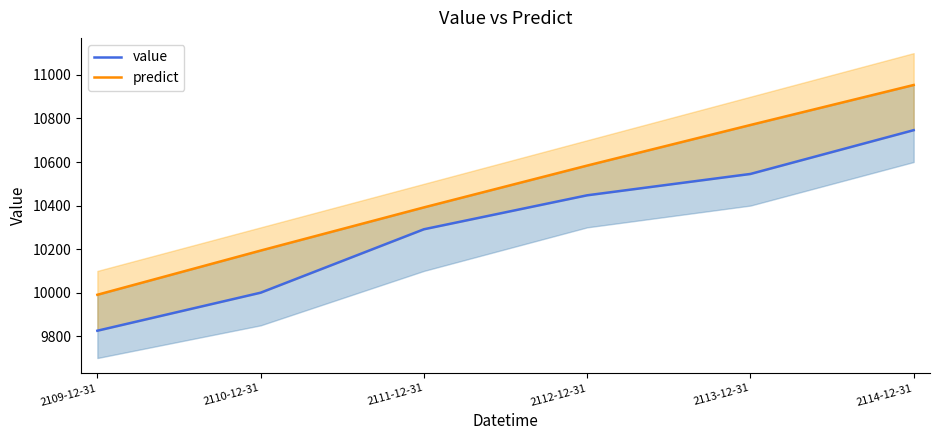

Reading left to right, list all the values displayed in this chart.

value: 2109-12-31=9825.4	2110-12-31=10000.0	2111-12-31=10291.2	2112-12-31=10447.2	2113-12-31=10545.2	2114-12-31=10746.3
predict: 2109-12-31=9990.5	2110-12-31=10193.4	2111-12-31=10391.6	2112-12-31=10583.7	2113-12-31=10770.0	2114-12-31=10953.7